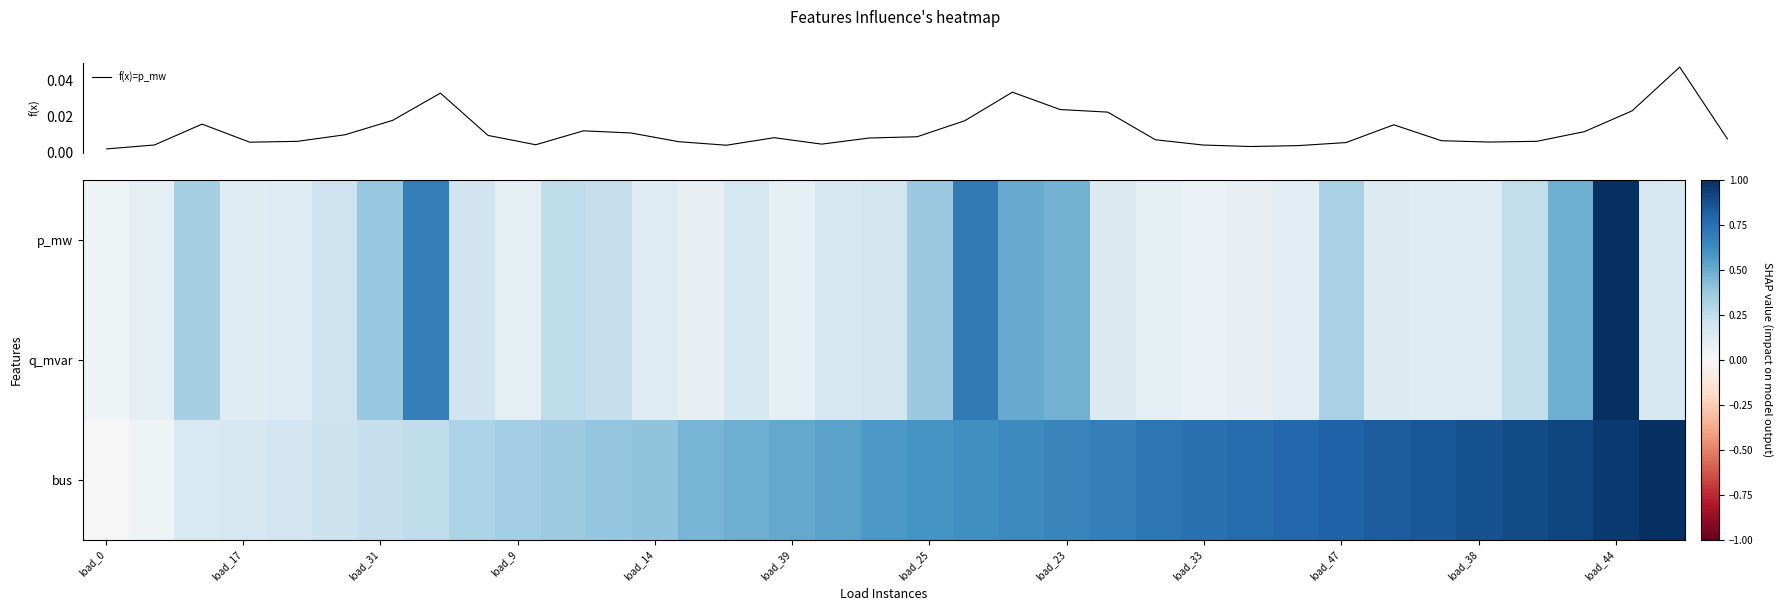

Is it true that p_mw equals 0.2 at load_39?

False